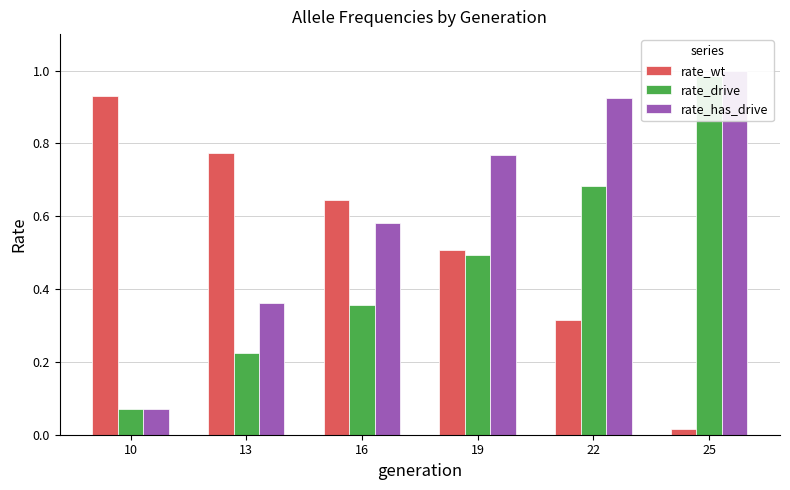

True or false: rate_has_drive has a value of 1.0 at 25.

True